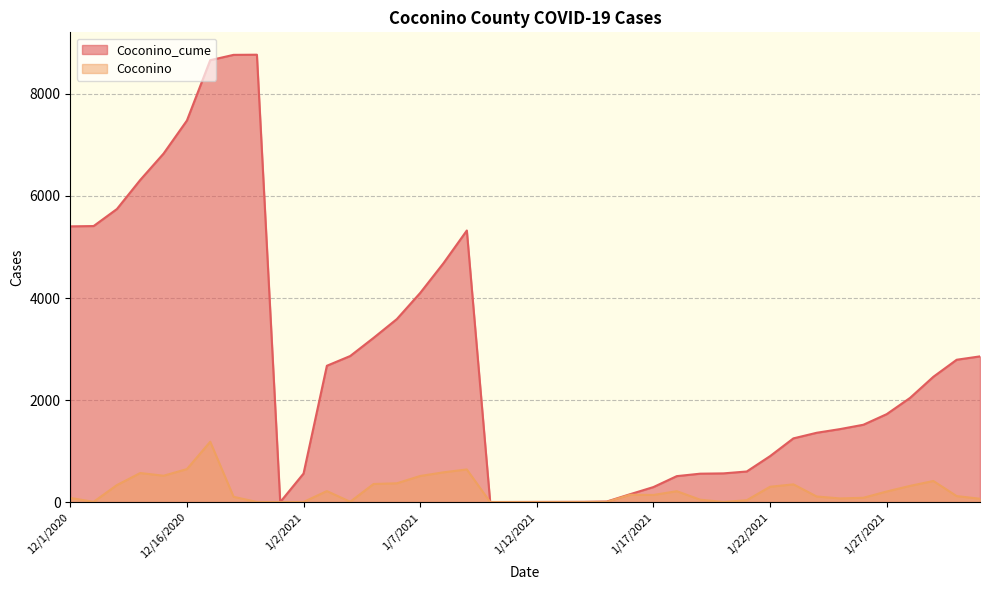

Reading left to right, what are all the values shown in this chart?

Coconino_cume: 1/1/2021=1	1/10/2021=2	1/11/2021=3	1/12/2021=4	1/13/2021=5	1/14/2021=6	1/15/2021=11	1/16/2021=155	1/17/2021=295	1/18/2021=509	1/19/2021=557	1/2/2021=560	1/20/2021=563	1/21/2021=600	1/22/2021=901	1/23/2021=1249	1/24/2021=1359	1/25/2021=1431	1/26/2021=1516	1/27/2021=1724	1/28/2021=2042	1/29/2021=2456	1/3/2021=2672	1/30/2021=2790	1/31/2021=2856	1/4/2021=2863	1/5/2021=3218	1/6/2021=3587	1/7/2021=4099	1/8/2021=4683	1/9/2021=5323	12/1/2020=5404	12/10/2020=5410	12/12/2020=5744	12/13/2020=6314	12/15/2020=6831	12/16/2020=7478	12/17/2020=8661	12/18/2020=8765	12/19/2020=8768
Coconino: 1/1/2021=0	1/10/2021=1	1/11/2021=1	1/12/2021=1	1/13/2021=1	1/14/2021=1	1/15/2021=5	1/16/2021=144	1/17/2021=140	1/18/2021=214	1/19/2021=48	1/2/2021=3	1/20/2021=3	1/21/2021=37	1/22/2021=301	1/23/2021=348	1/24/2021=110	1/25/2021=72	1/26/2021=85	1/27/2021=208	1/28/2021=318	1/29/2021=414	1/3/2021=216	1/30/2021=118	1/31/2021=66	1/4/2021=7	1/5/2021=355	1/6/2021=369	1/7/2021=512	1/8/2021=584	1/9/2021=640	12/1/2020=81	12/10/2020=6	12/12/2020=334	12/13/2020=570	12/15/2020=517	12/16/2020=647	12/17/2020=1183	12/18/2020=104	12/19/2020=3